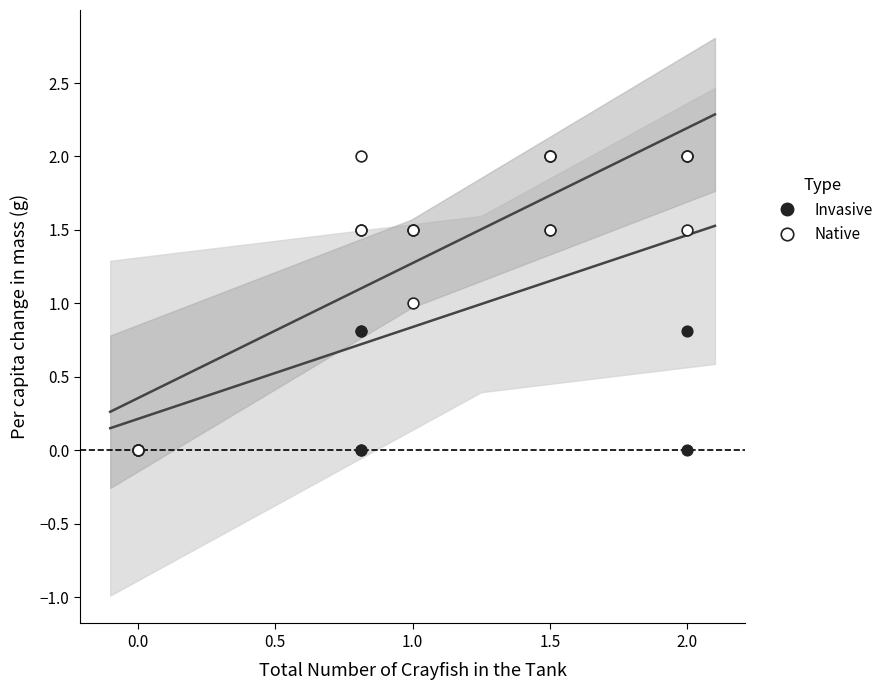

What are all the series names shown in the legend?

Invasive, Native